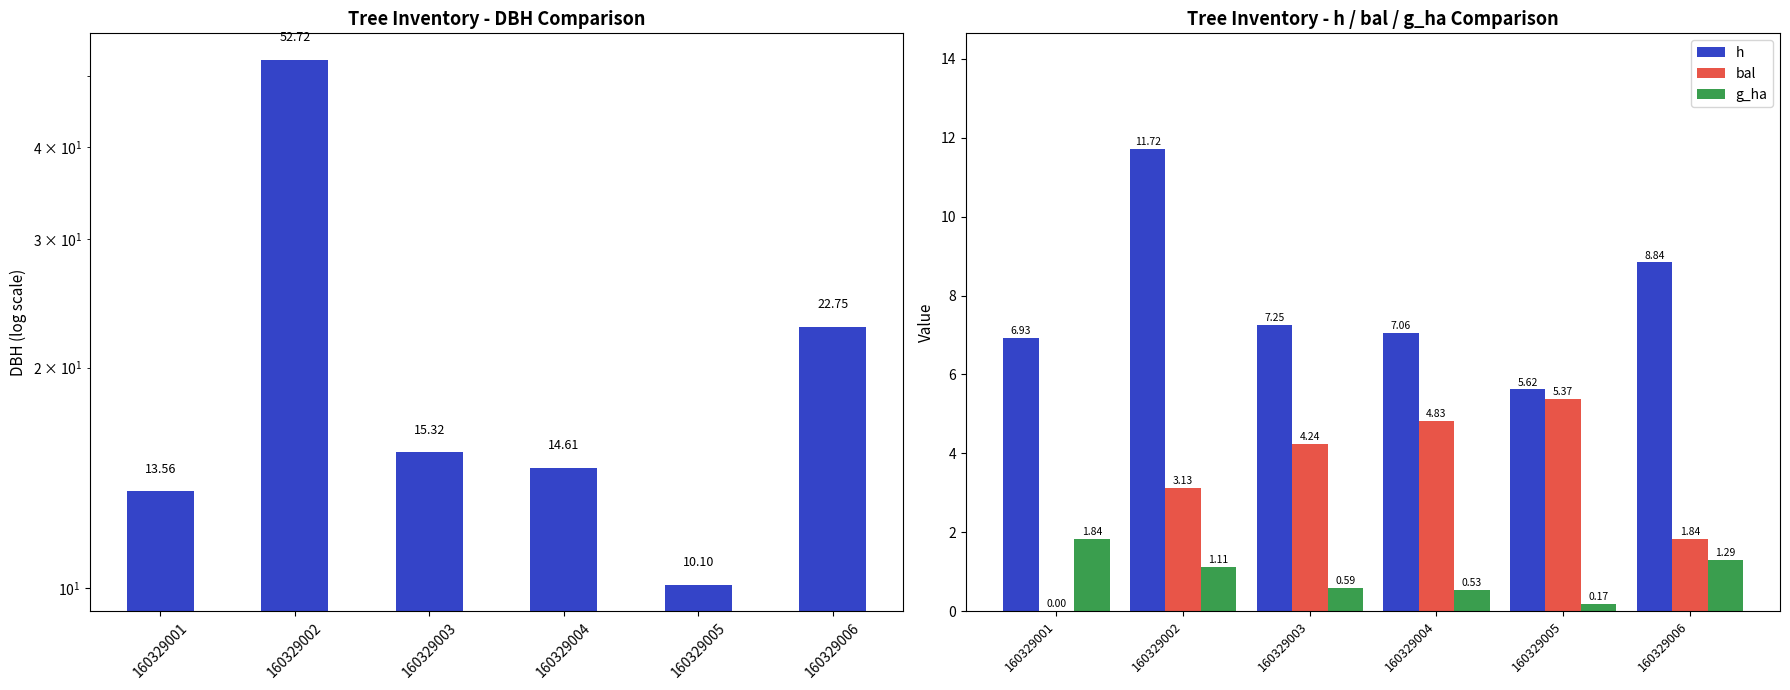

What is the value of the bal bar at the 4th from the left?

4.8